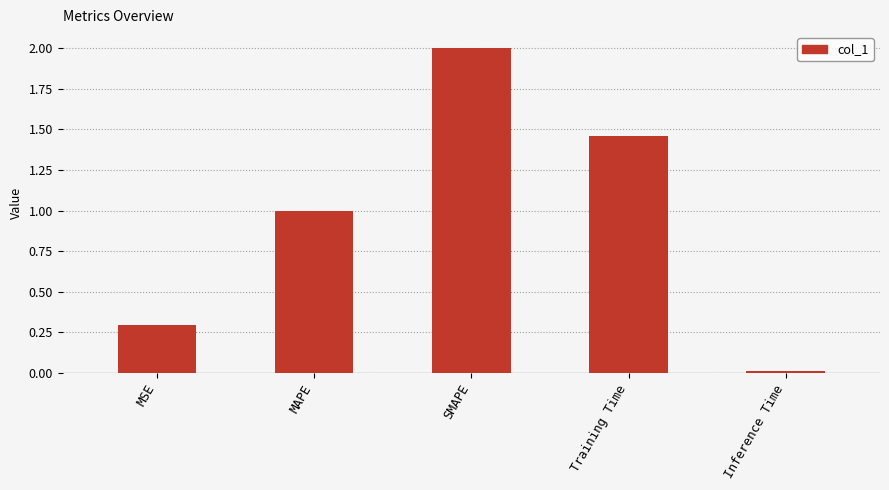

Is it true that the value at MAPE is 1.0?

True